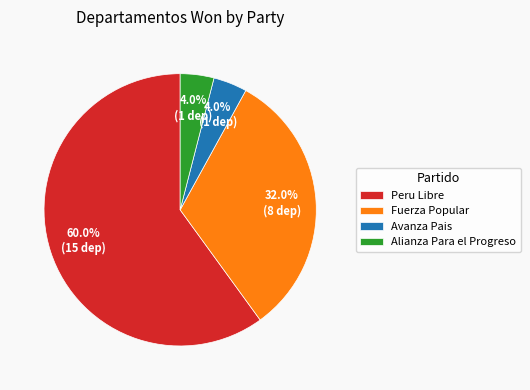

How much of the chart is everything except Alianza Para el Progreso?

96.0%